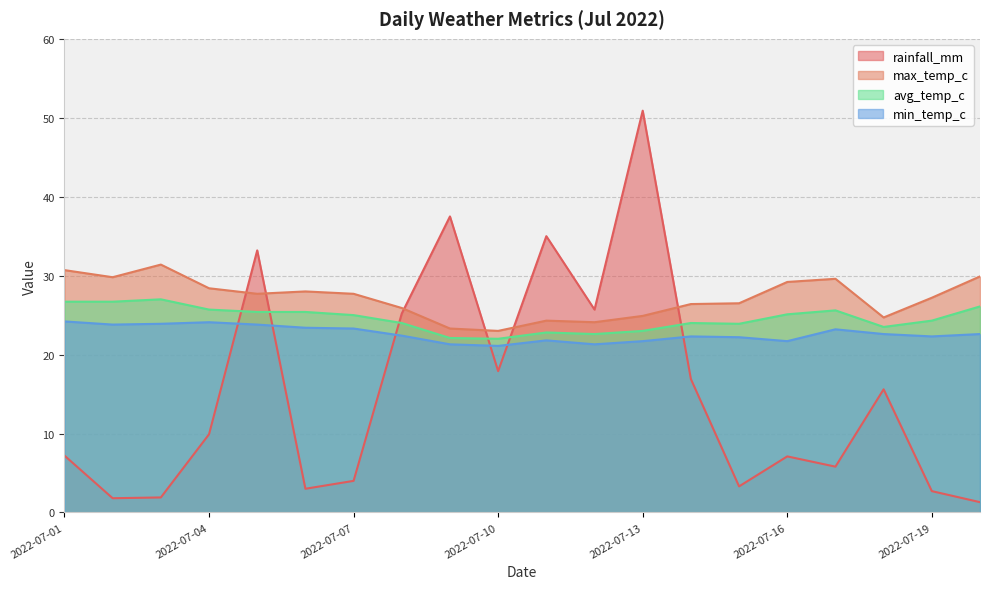

What are all the series names shown in the legend?

rainfall_mm, max_temp_c, avg_temp_c, min_temp_c